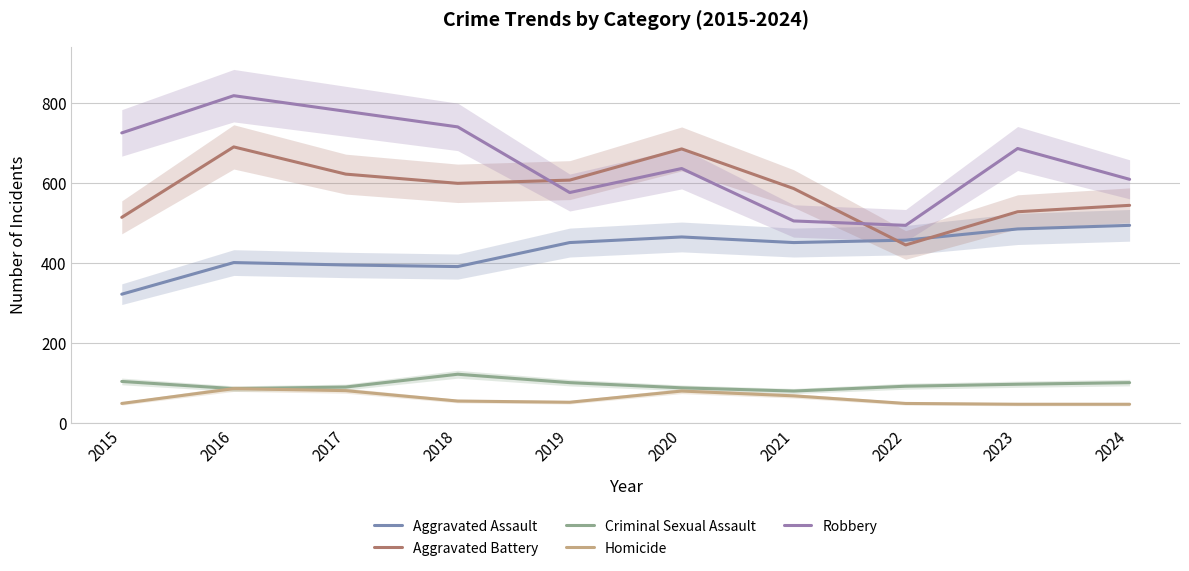

Which category has the lowest value in the Aggravated Assault series?

2015